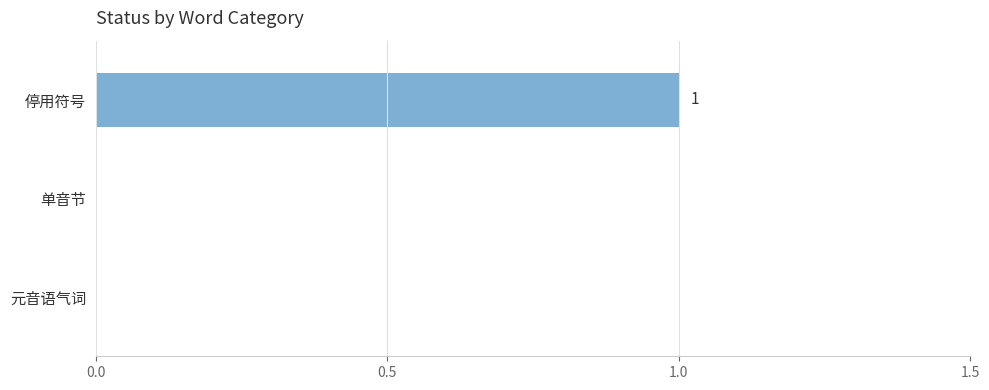

Is it true that the value at 停用符号 is 2?

False